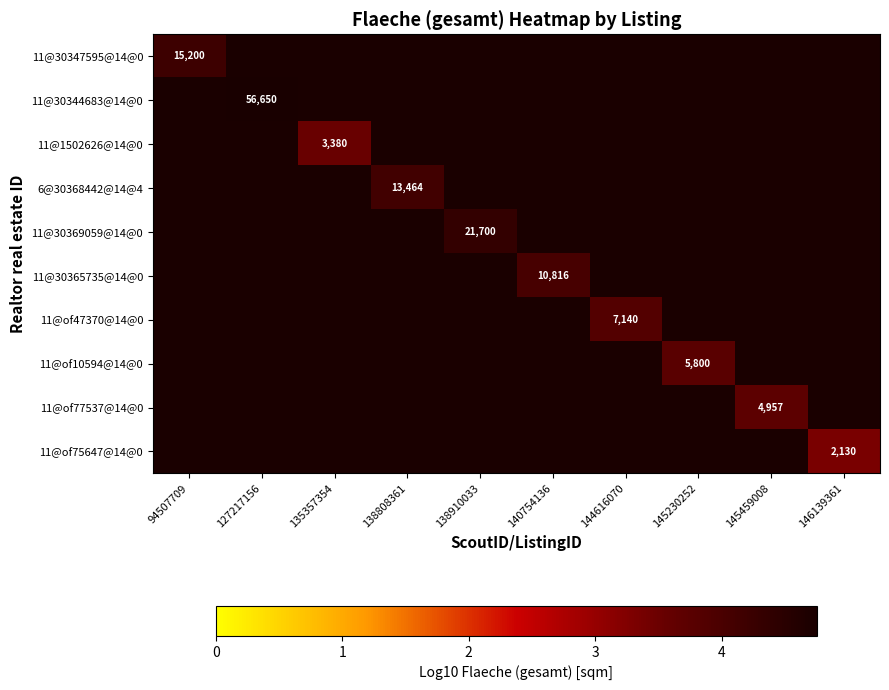

Which has a higher value, 135357354 or 145230252?

145230252